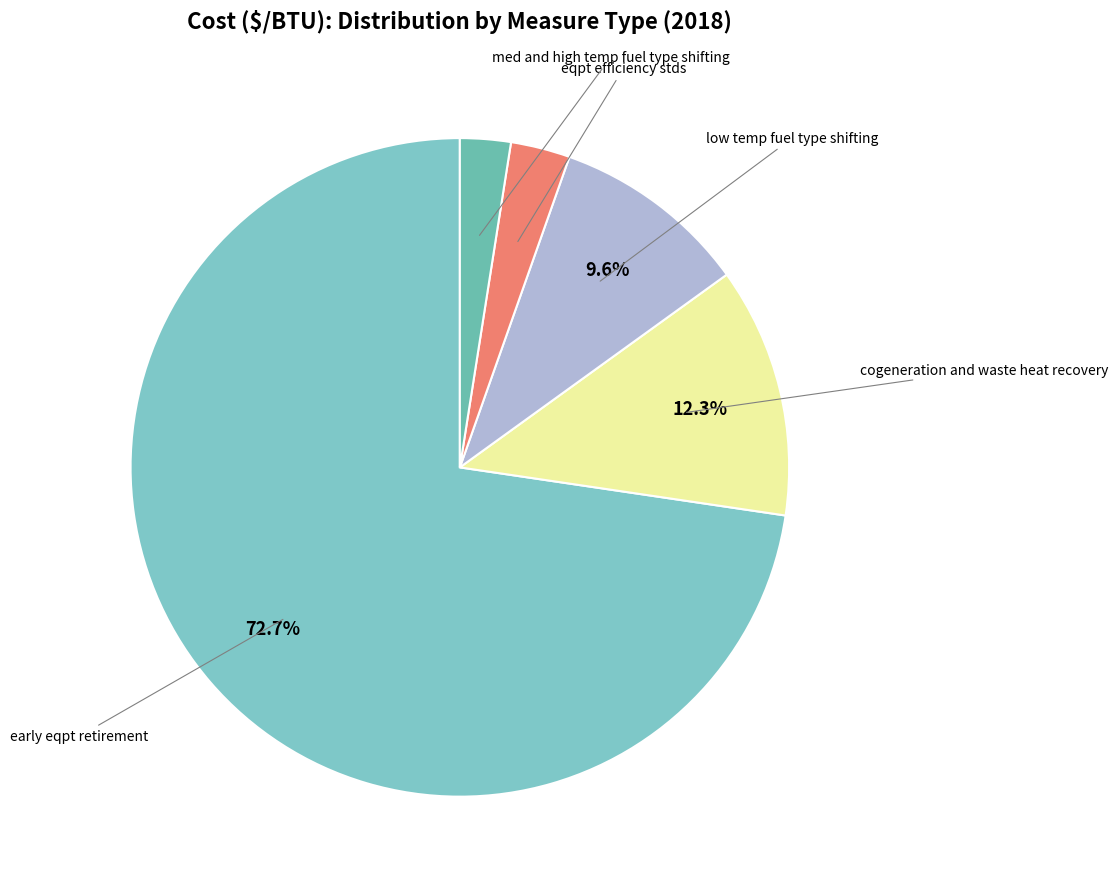

To the nearest percent, what is the average slice percentage?

20%